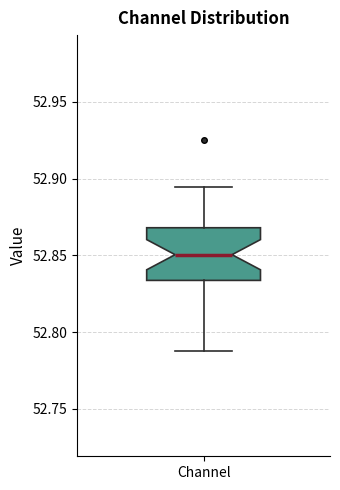

Read this box plot against the y-axis: the position of the median line, the range covered by the box, and the ends of both whiskers. The values are not printed on the chart, so give them approximately, as read against the axis.

median 52.850, box 52.835 to 52.870, whiskers 52.790 to 52.895